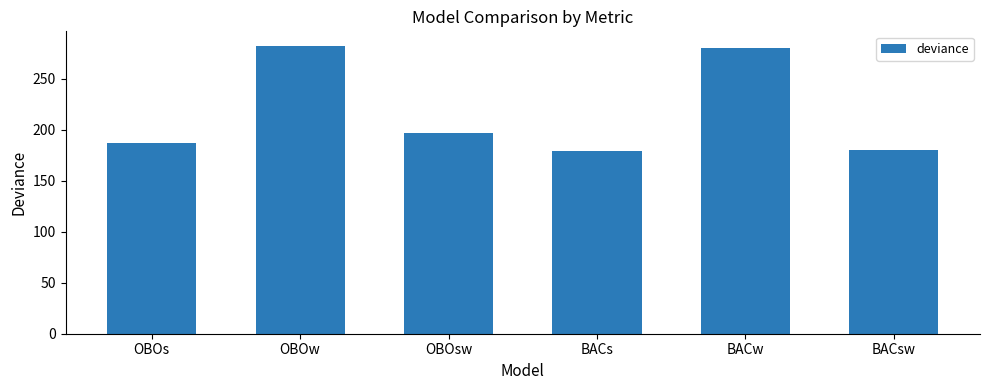

What position from the left is BACsw?

6